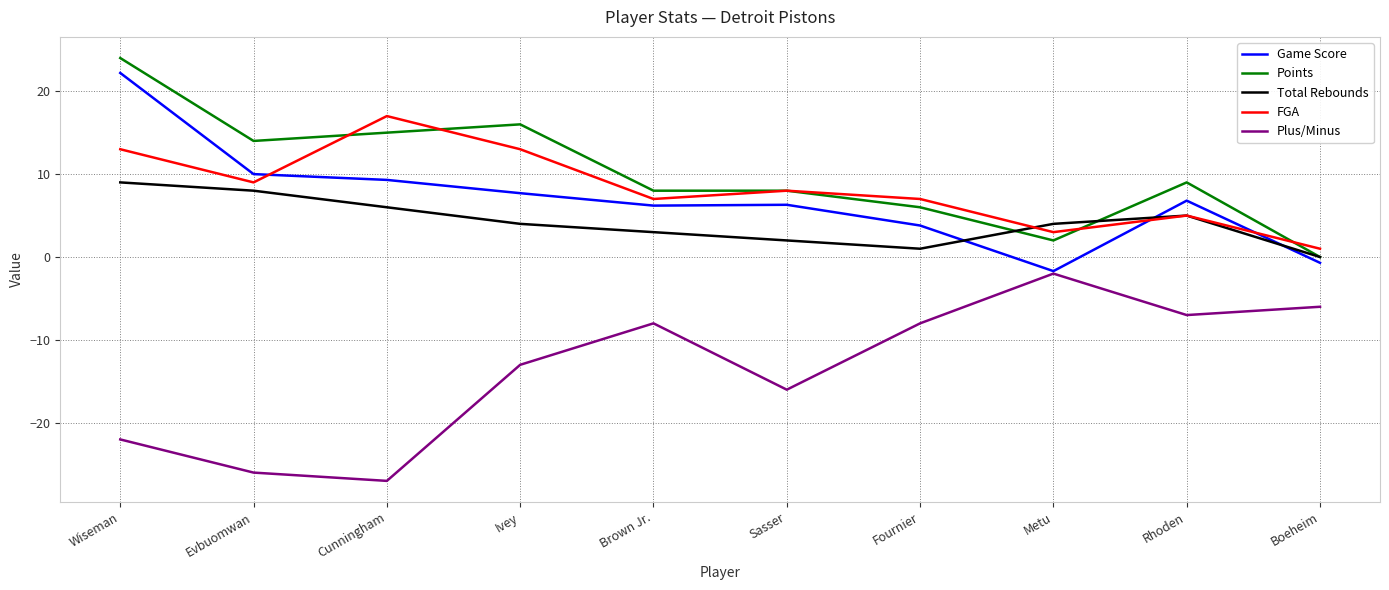

How many interior local valleys does the FGA series have?

3